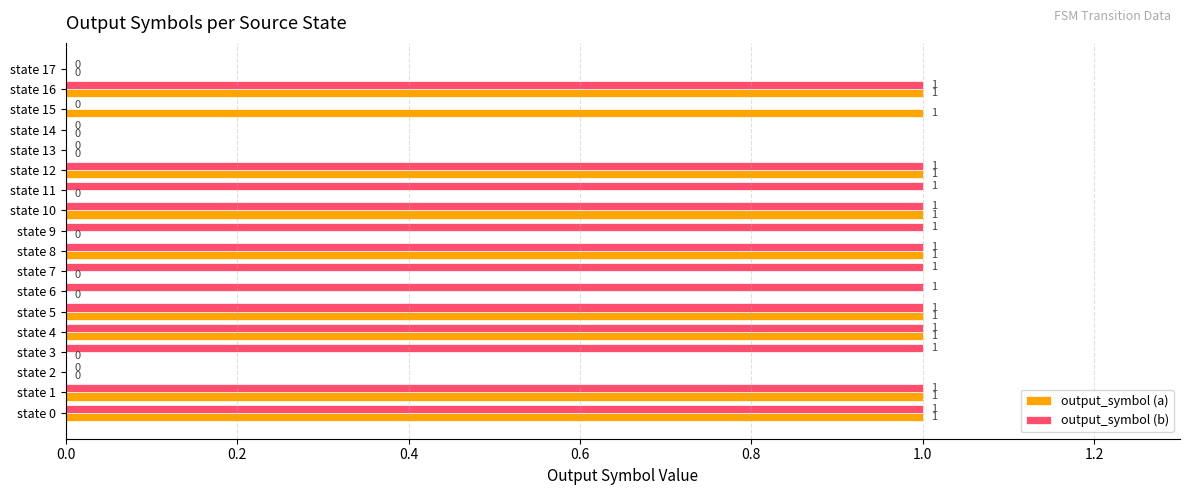

Which series has the largest total across all categories?

output_symbol (b)